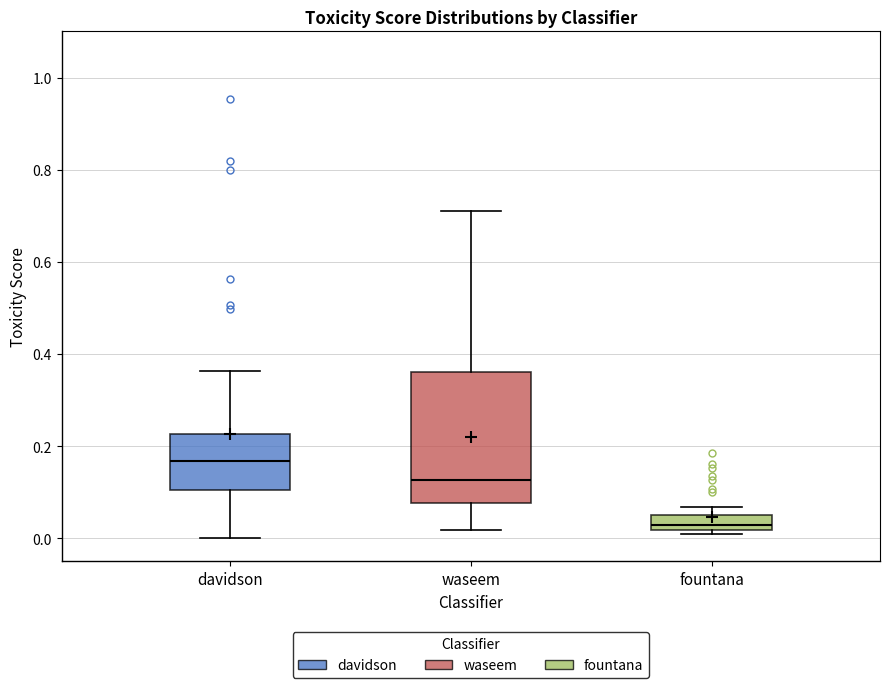

Where is the upper edge of the box for fountana on the y-axis? The values are not printed on the chart, so give them approximately, as read against the axis.

0.06